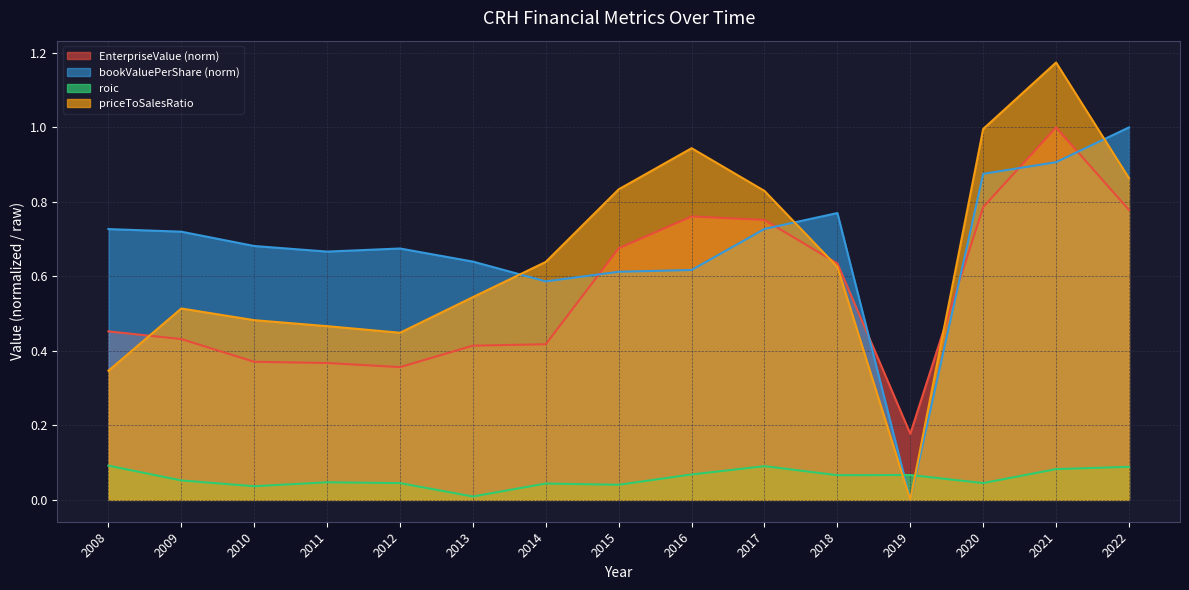

Which series changed the most between 2020 and 2022?

priceToSalesRatio